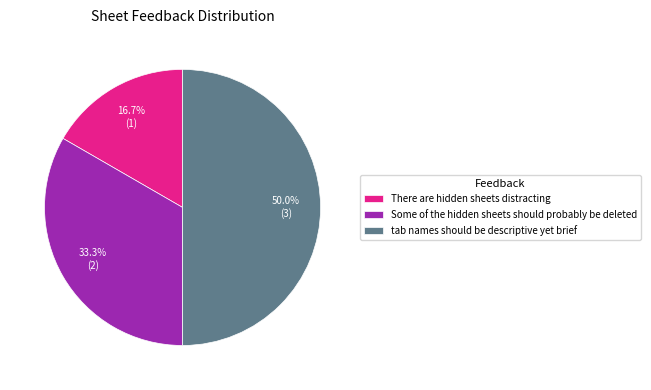

Combined, what portion of the pie is tab names should be descriptive yet brief and Some of the hidden sheets should probably be deleted?

83.3%